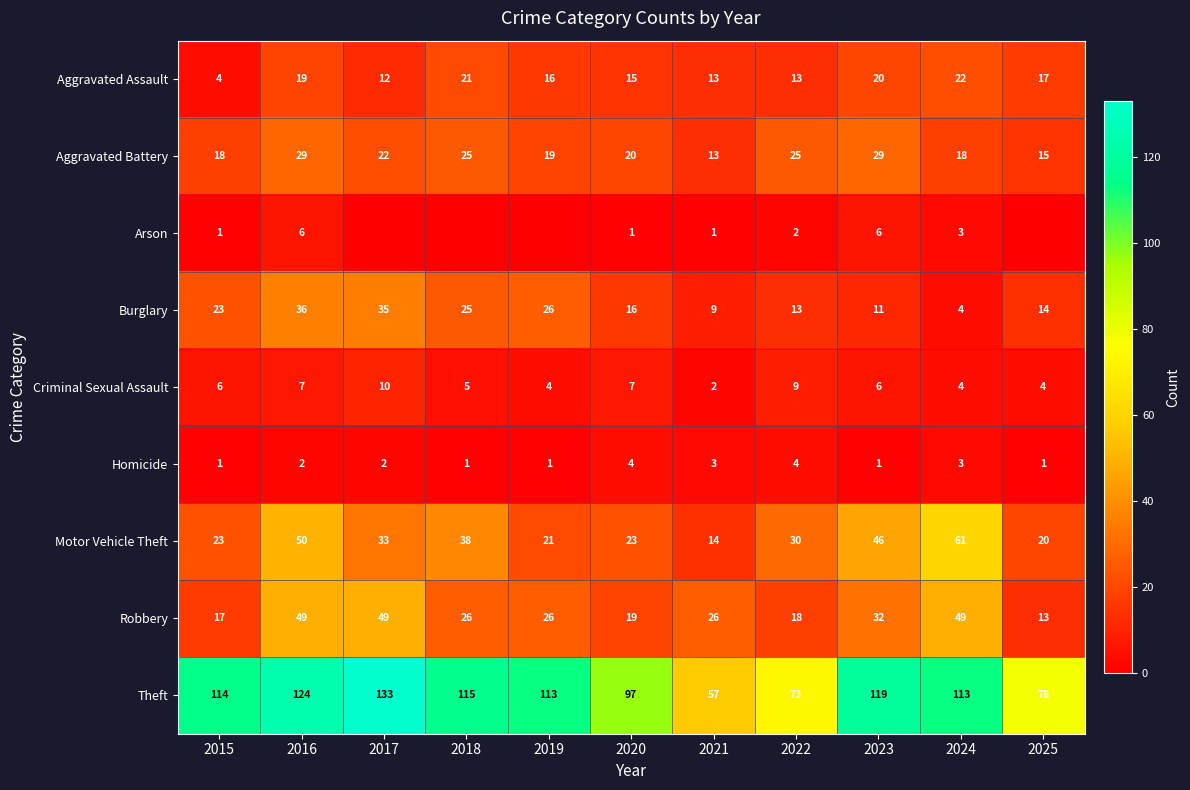

Is the value of Aggravated Battery at 2020 greater than the value of Theft at 2016?

No